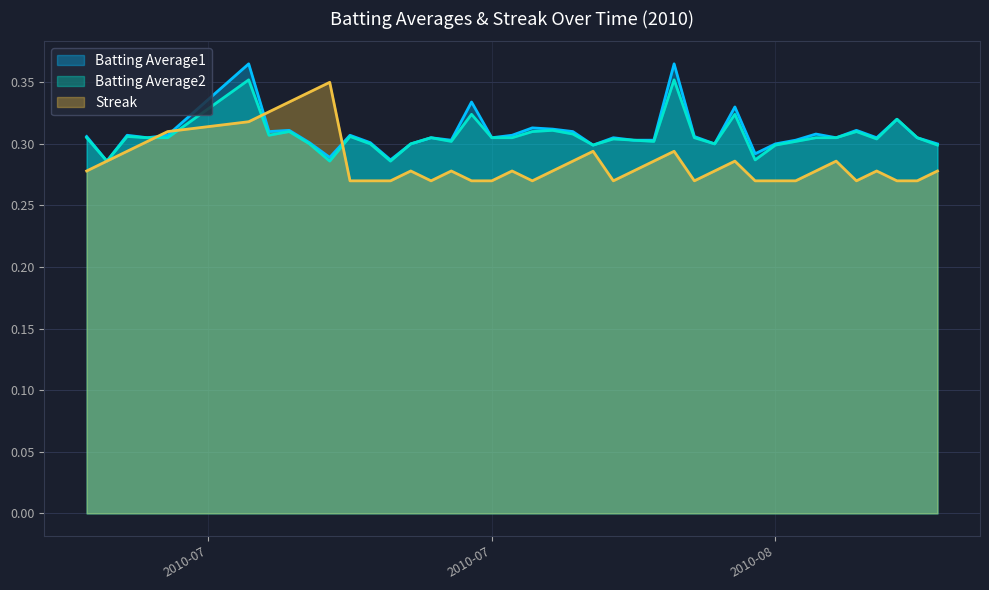

What are all the series names shown in the legend?

Batting Average1, Batting Average2, Streak